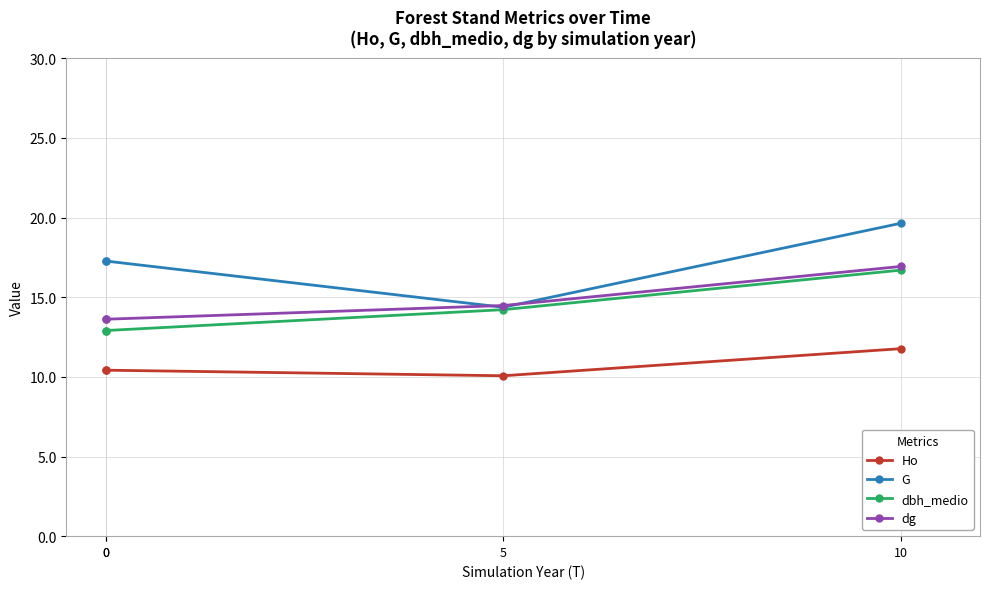

Does the chart have visible grid lines?

Yes